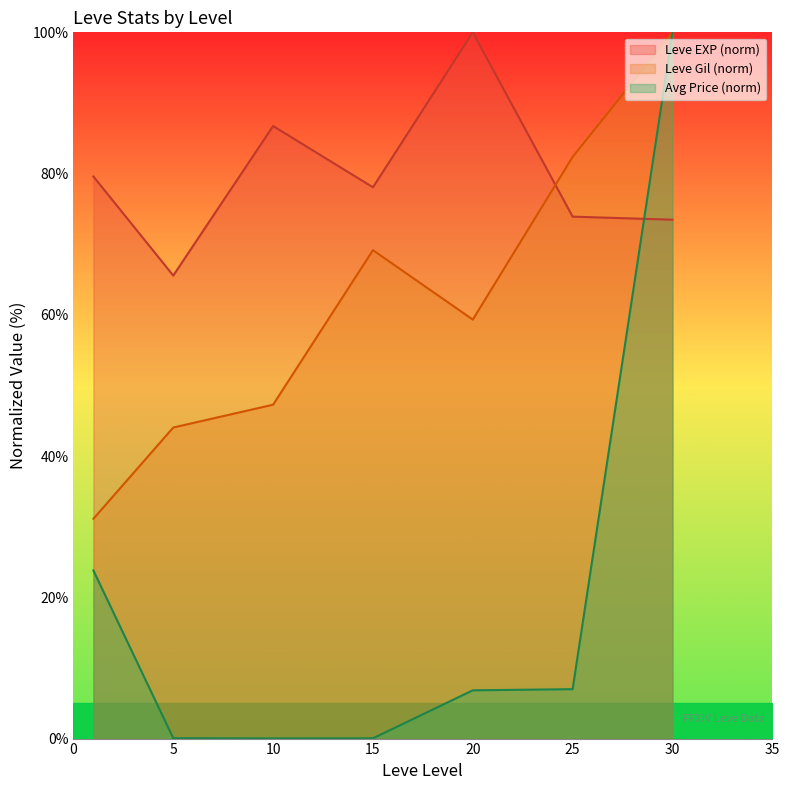

True or false: Leve Gil (norm) and Avg Price (norm) cross at least once.

False